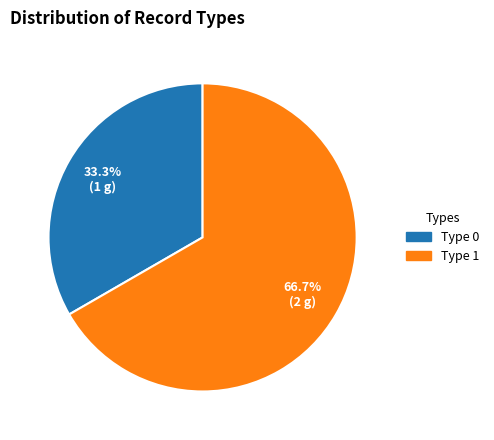

Rank the categories by value from highest to lowest.

Type 1, Type 0